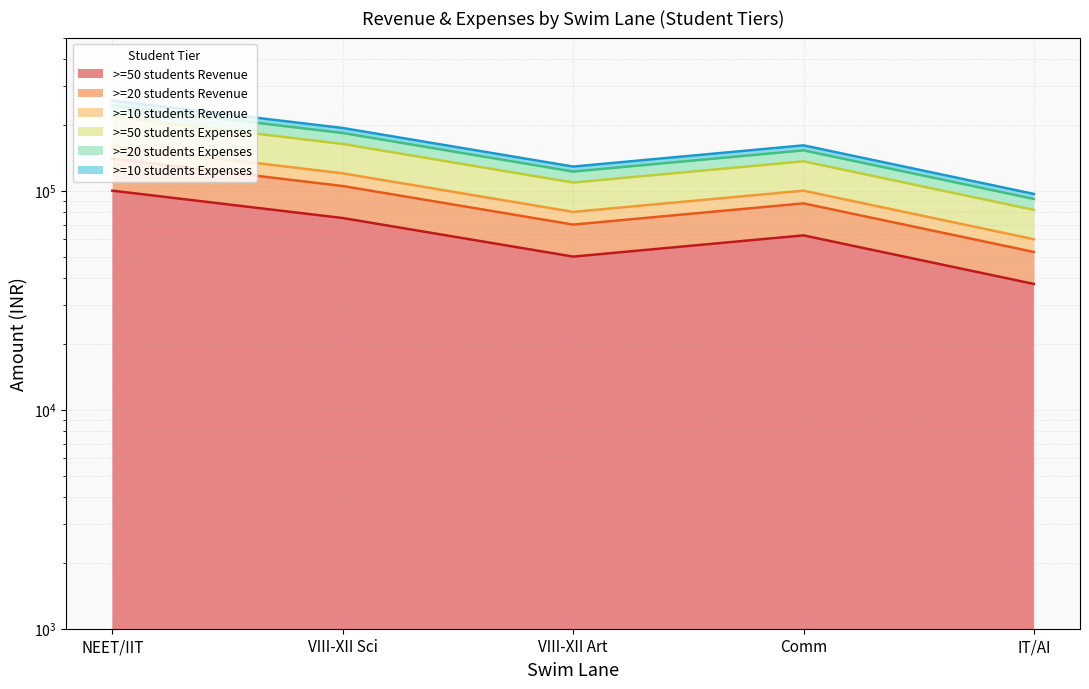

How many >=20 students Revenue values are between 70000 and 105000?

3